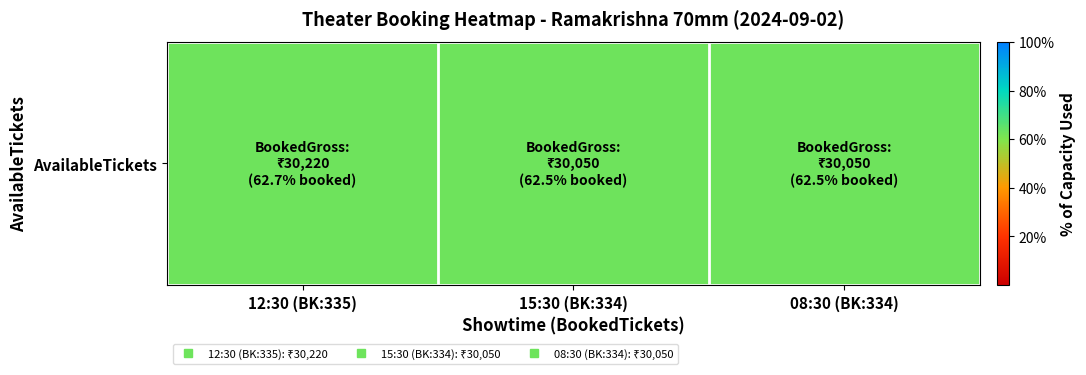

How many values are between 62 and 63?

3